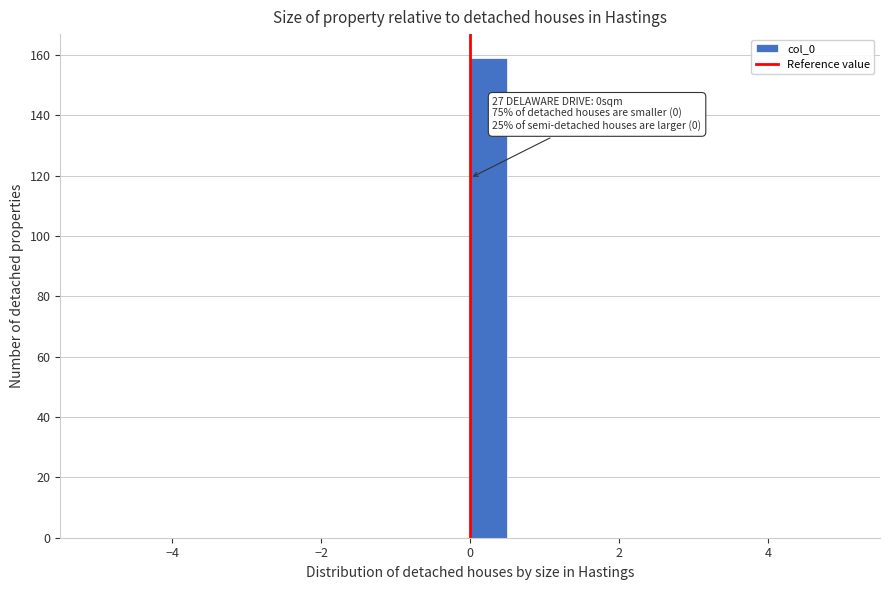

Read against the x-axis, roughly where is the centre of the tallest bar?

0.2